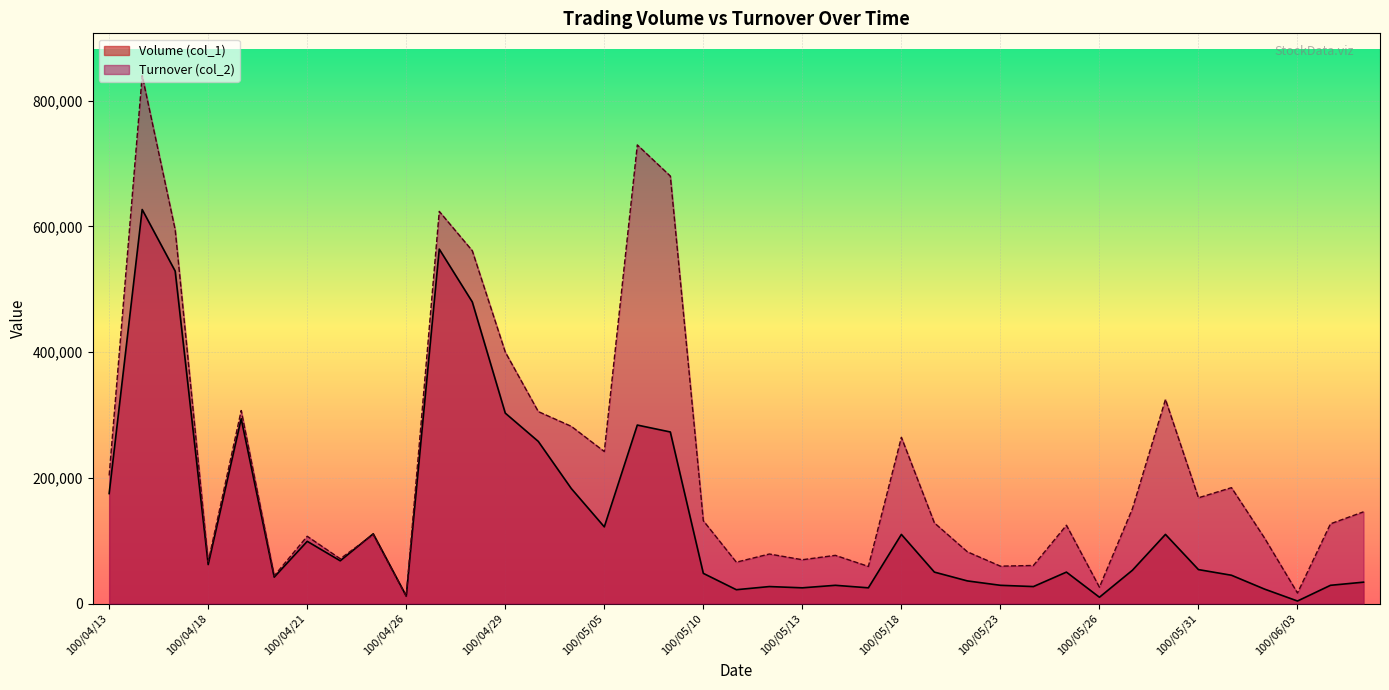

List the series in order of their overall mean, highest first.

Turnover (col_2), Volume (col_1)